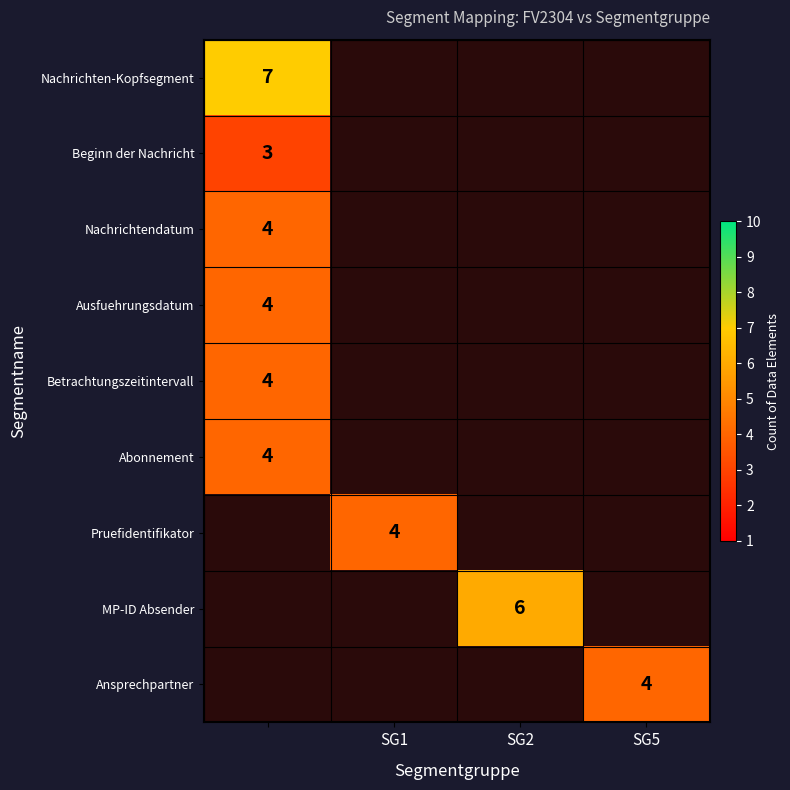

How many series are shown in this chart?

9